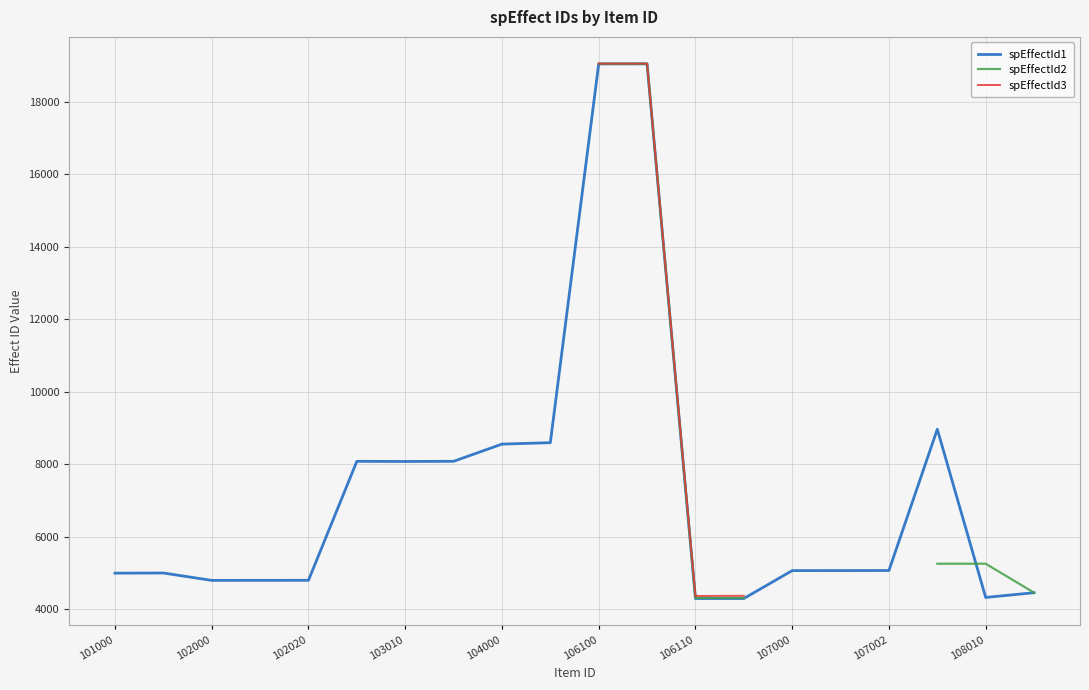

What is the highest value of the spEffectId1 series?

19051